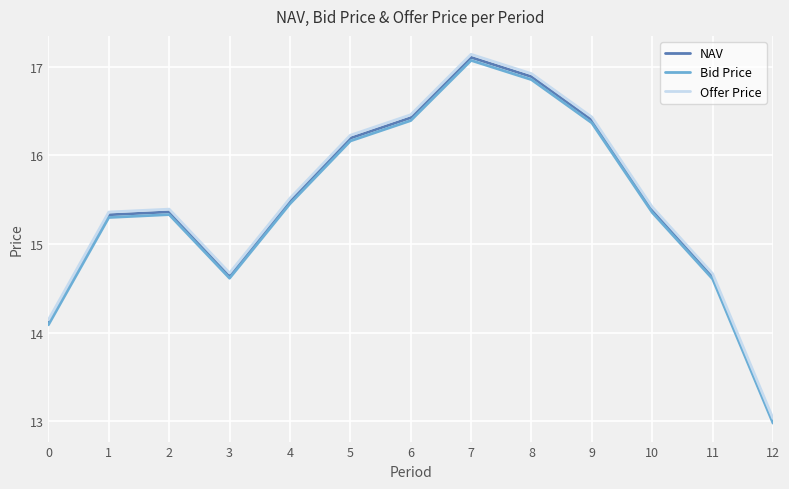

Which series has the widest spread of values?

Offer Price